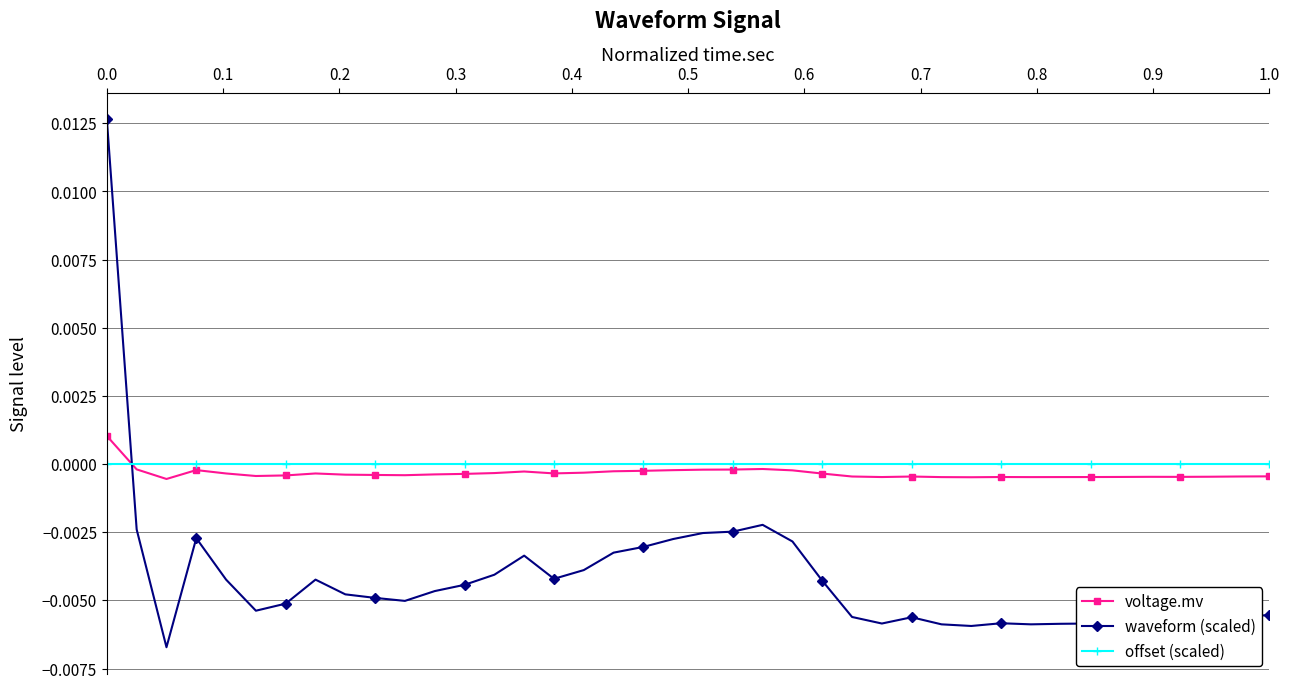

Rank the series by their maximum value, from highest to lowest.

waveform (scaled), voltage.mv, offset (scaled)